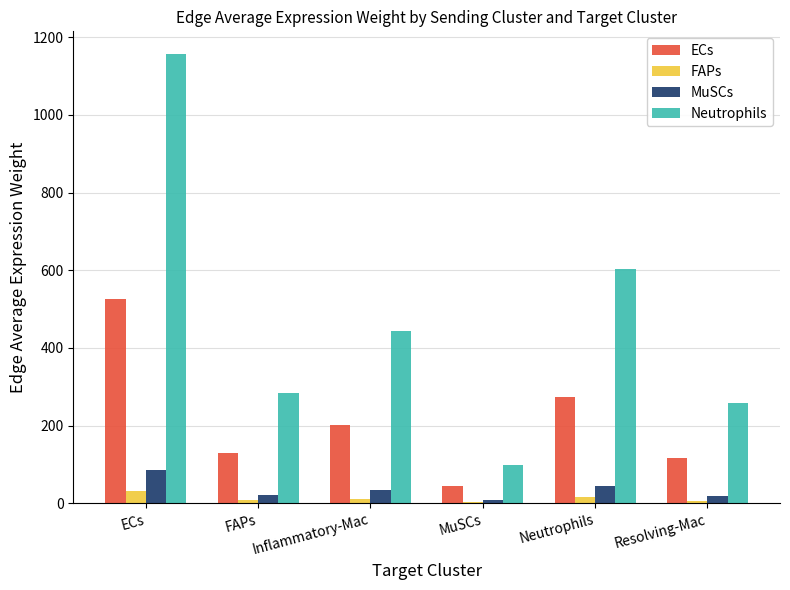

What is the highest value of the ECs series?

527.0